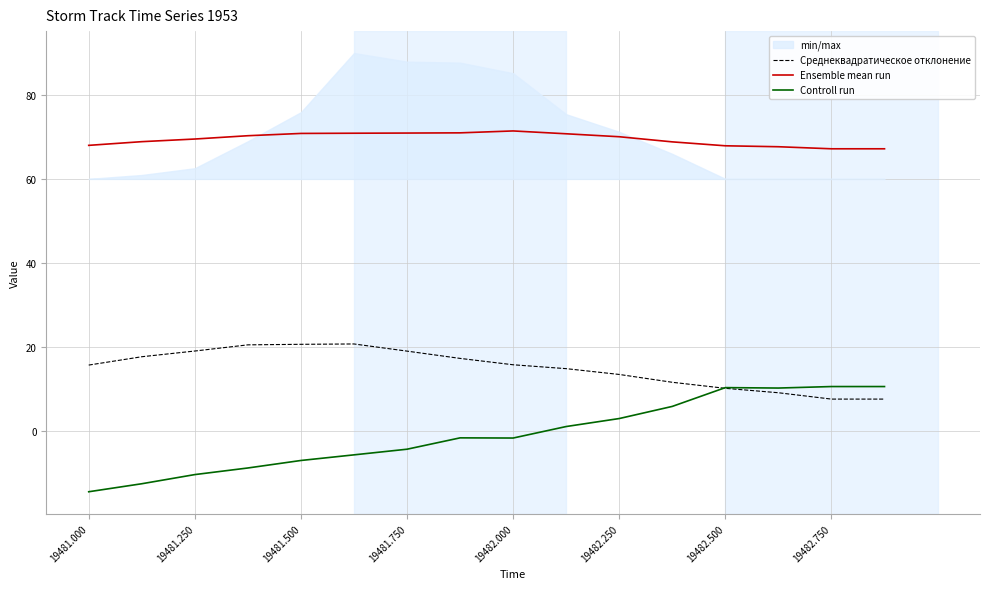

How many times do Controll run and Среднеквадратическое отклонение cross each other?

1